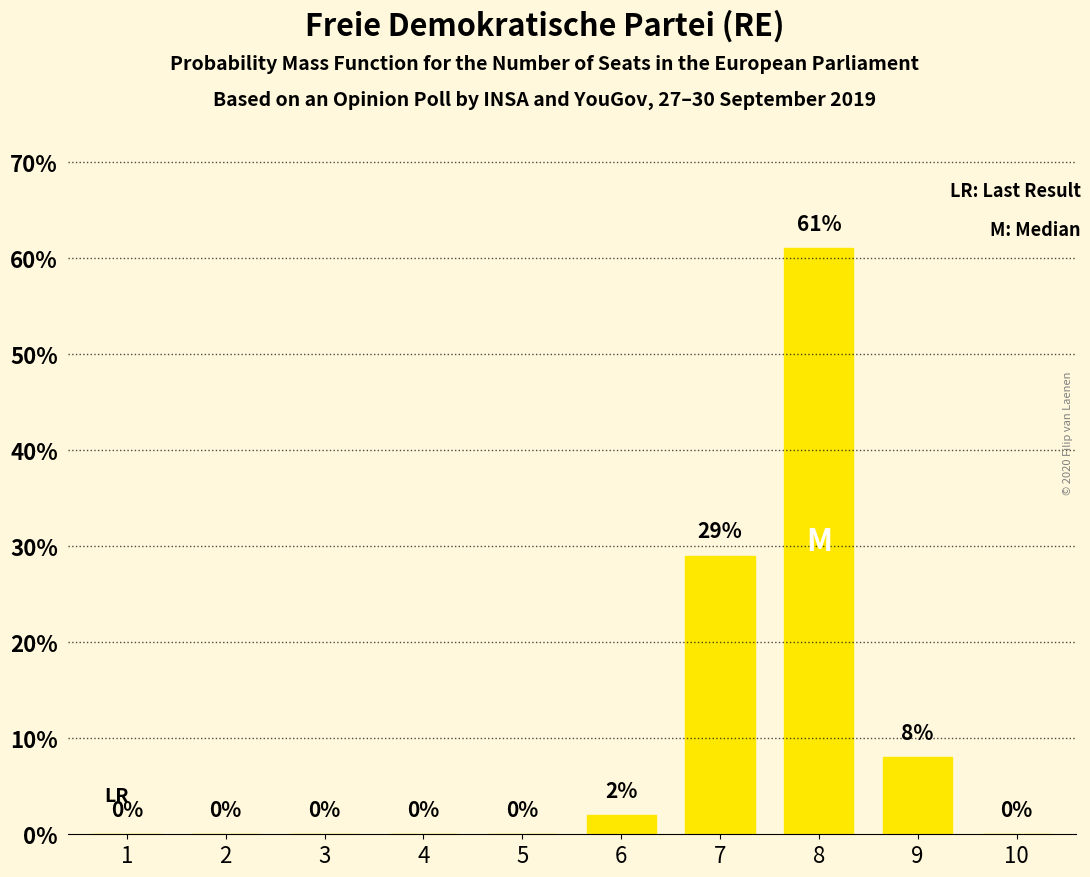

Is it true that the value at 3 is 0?

True